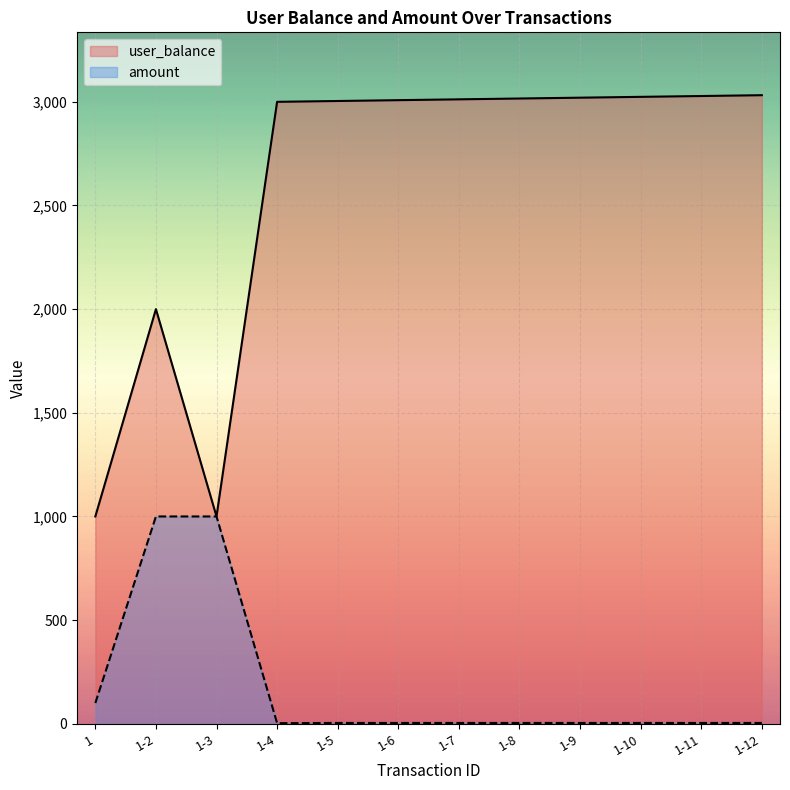

Reading right to left, extract all data points from this chart.

user_balance: 1-12=3032	1-11=3028	1-10=3024	1-9=3020	1-8=3016	1-7=3012	1-6=3008	1-5=3004	1-4=3000	1-3=1000	1-2=2000	1=1000
amount: 1-12=4	1-11=4	1-10=4	1-9=4	1-8=4	1-7=4	1-6=4	1-5=4	1-4=3	1-3=1000	1-2=1000	1=100